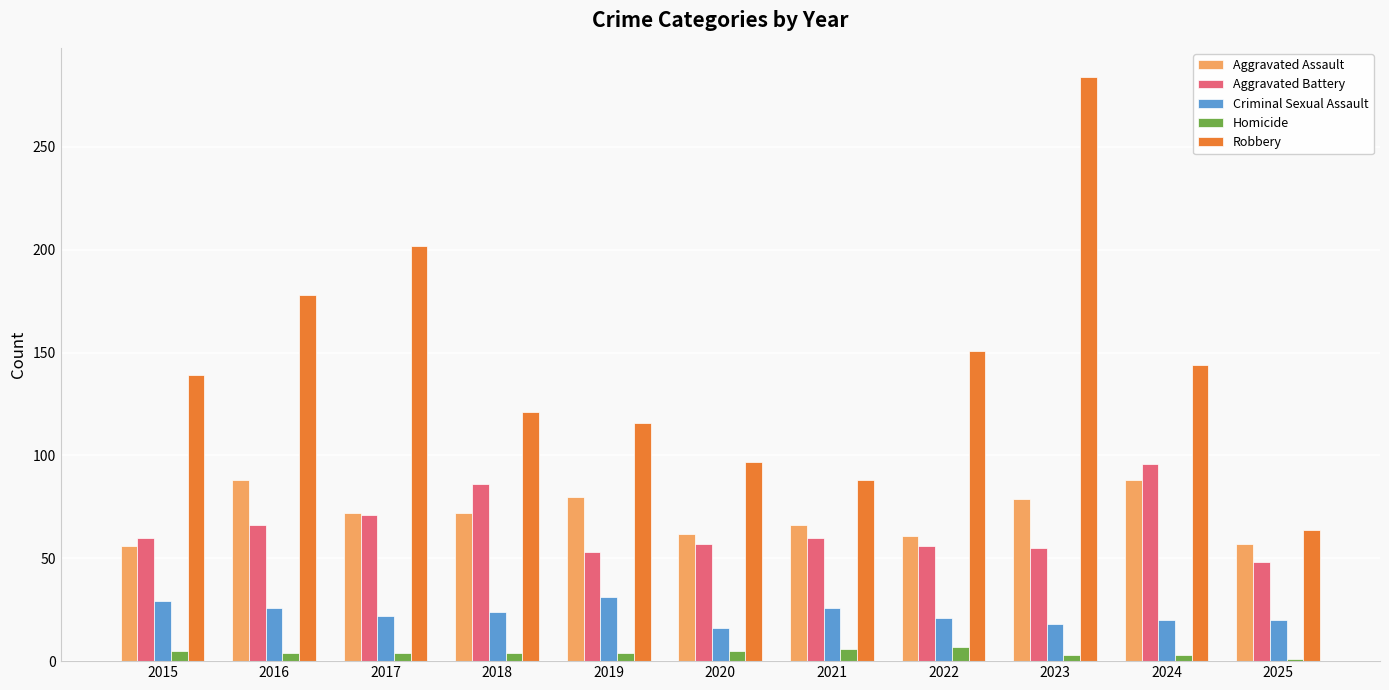

What is the sum of the Aggravated Assault values at 2018 and 2016?

160